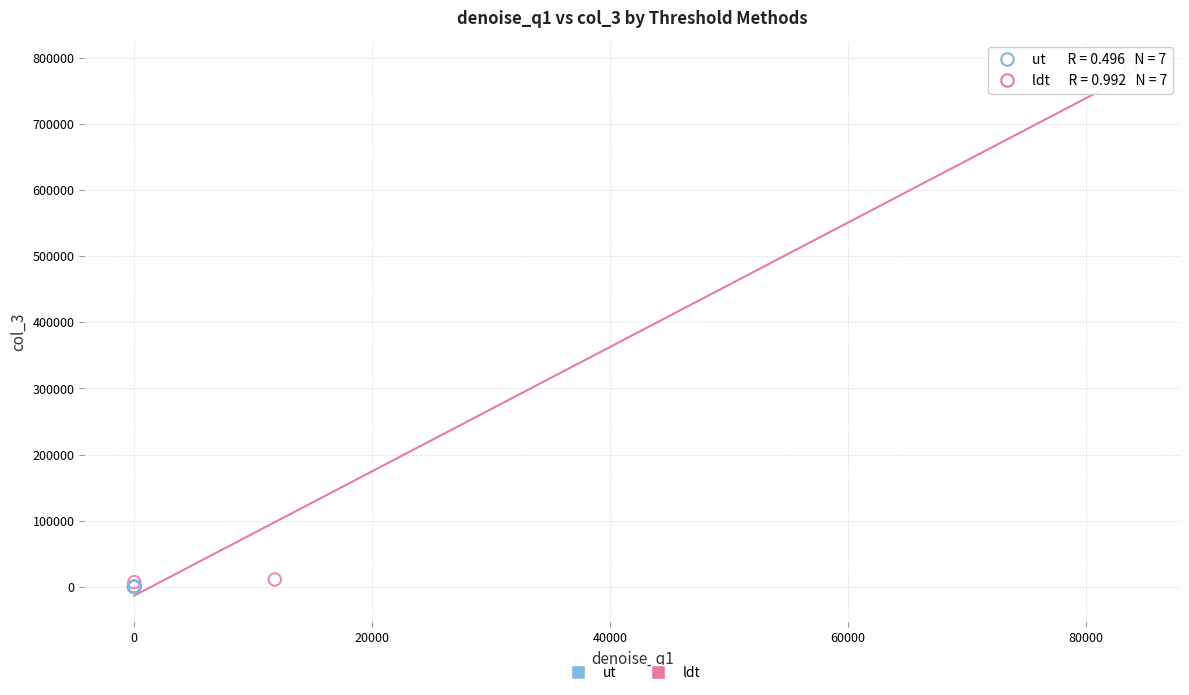

Which series reaches the maximum Y coordinate?

ldt